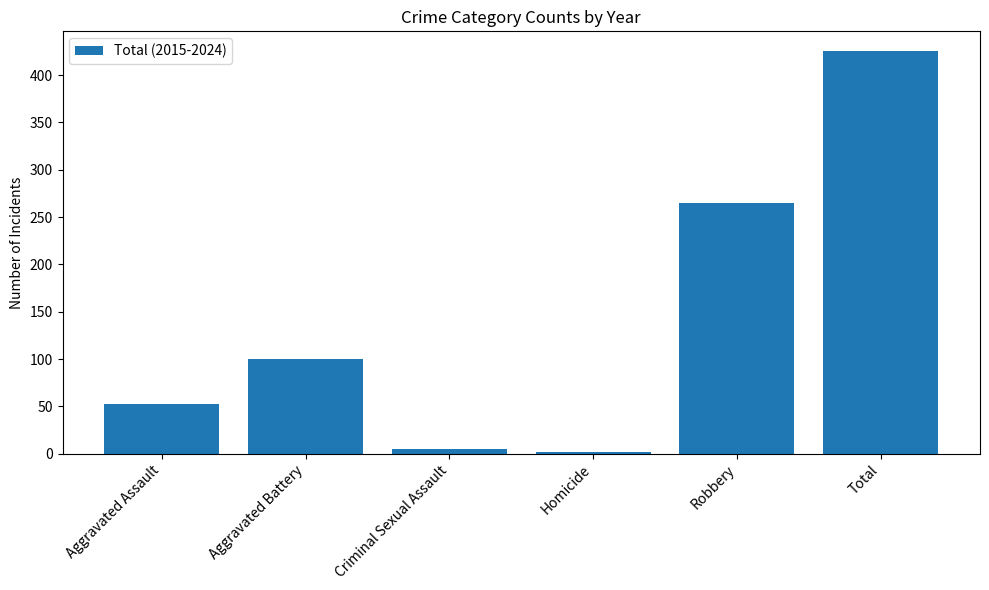

Where is the data nearest to the value 213?

Robbery